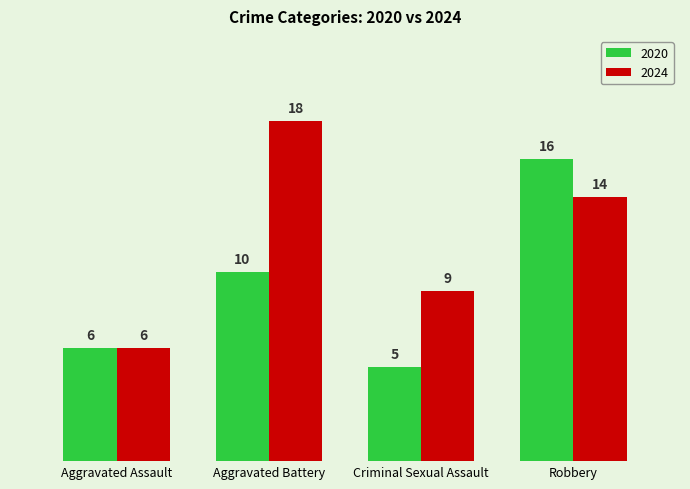

How many 2024 values are between 9 and 18?

3